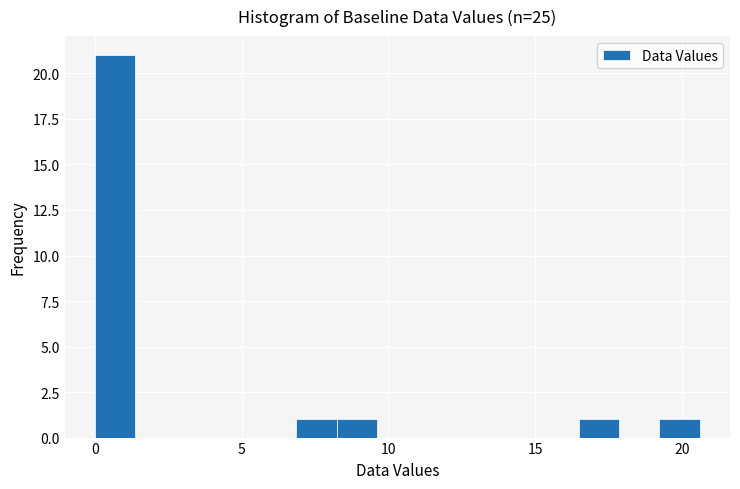

Around what value on the x-axis is the tallest bar? Give the approximate position of its centre, as read against the axis.

0.5